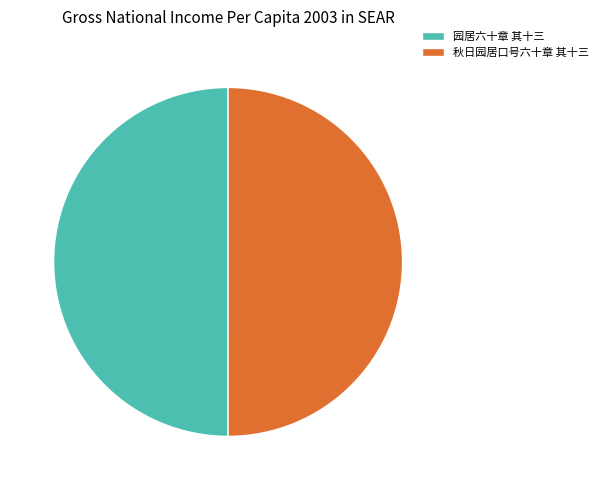

Approximately how many times larger is the value at 园居六十章 其十三 compared to 秋日园居口号六十章 其十三?

1.0